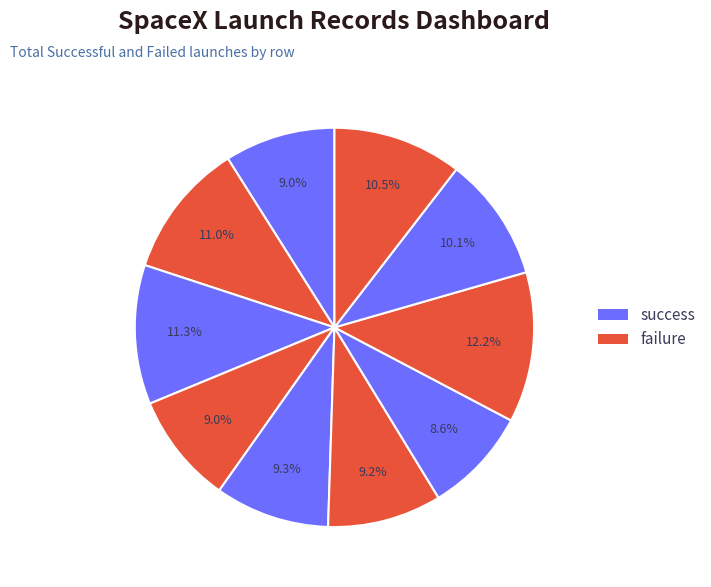

Is there any slice that represents more than half of the pie?

No